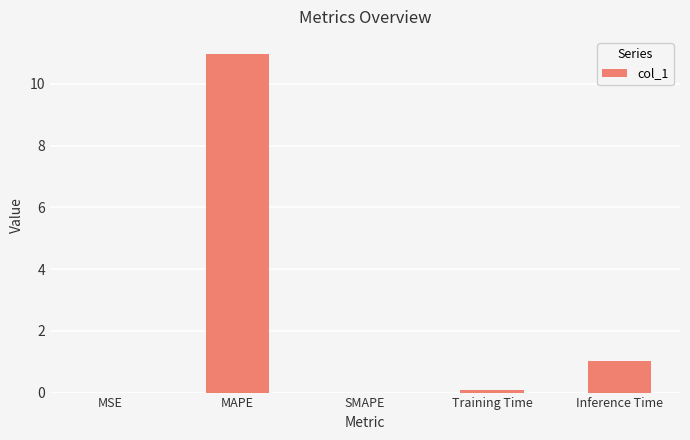

What is the greatest value displayed?

11.0